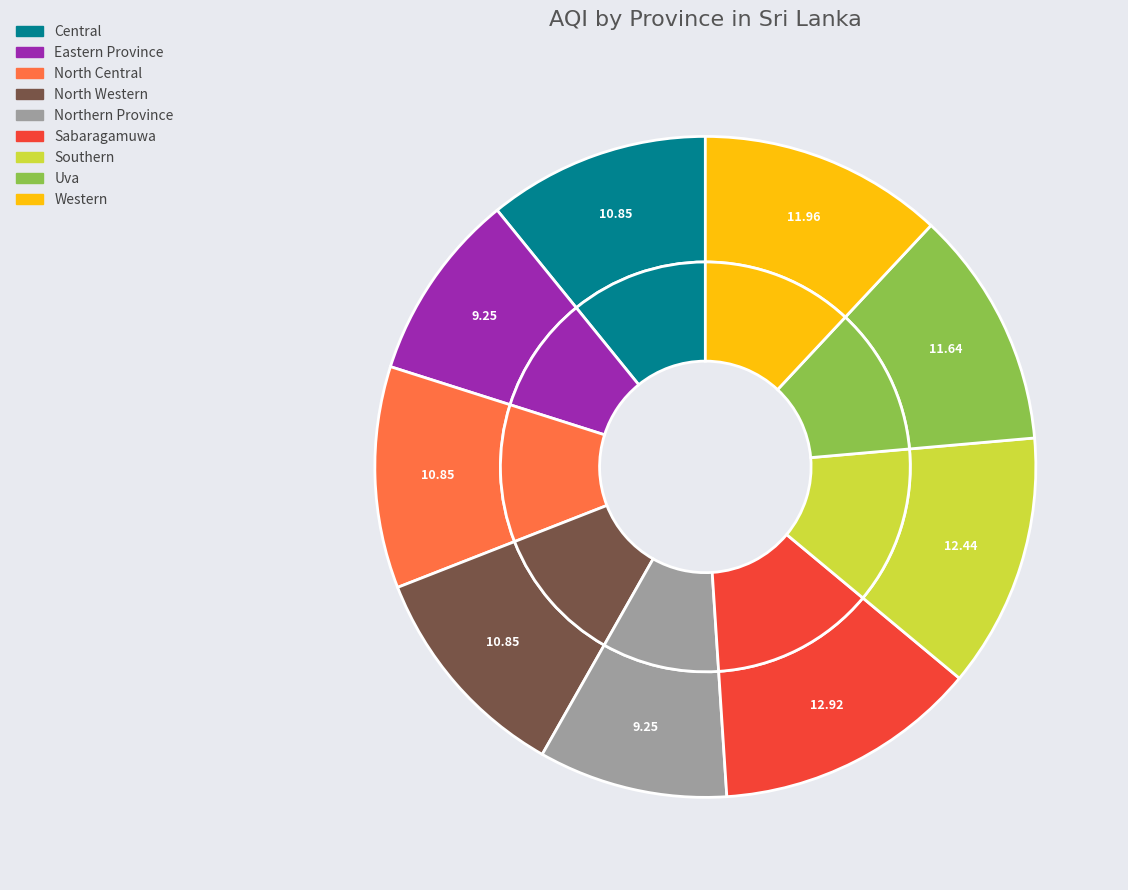

Rank the categories by value from lowest to highest.

Eastern Province, Northern Province, Central, North Central, North Western, Uva, Western, Southern, Sabaragamuwa